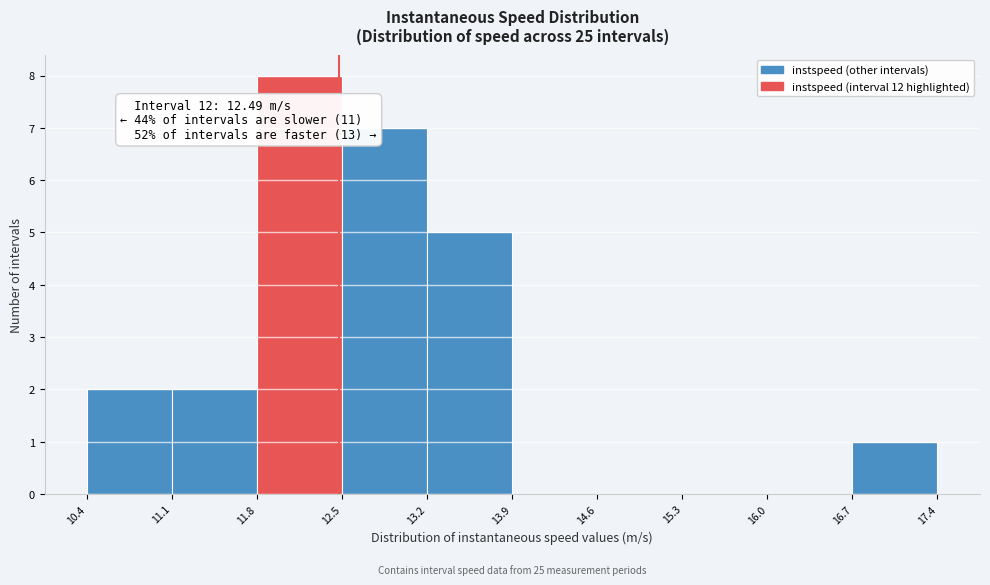

Over which range of the x-axis is the bar tallest?

11.8 to 12.5